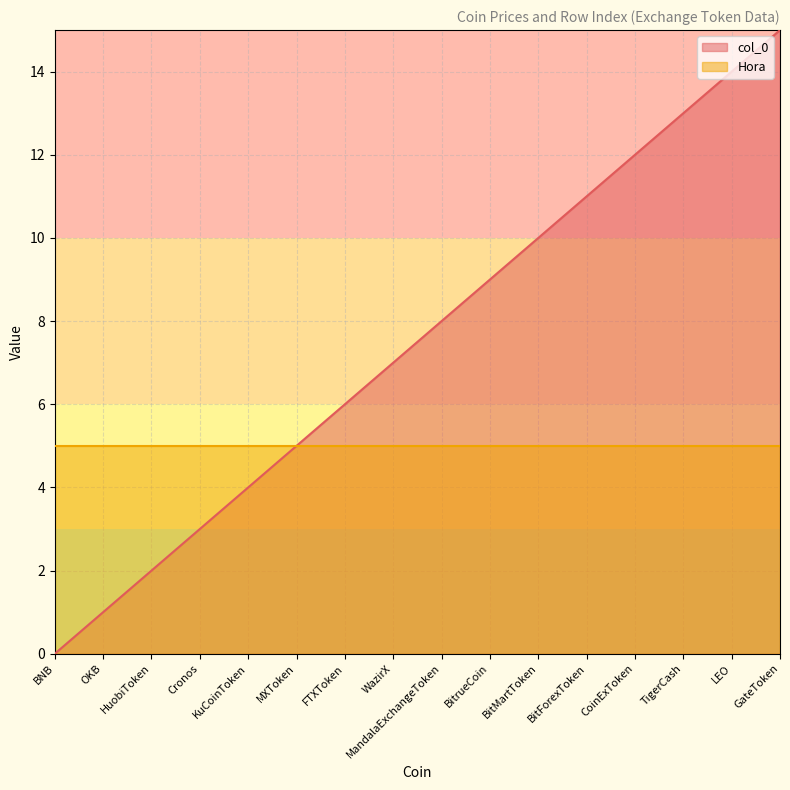

What is the sum of the values at TigerCash and LEO?

27